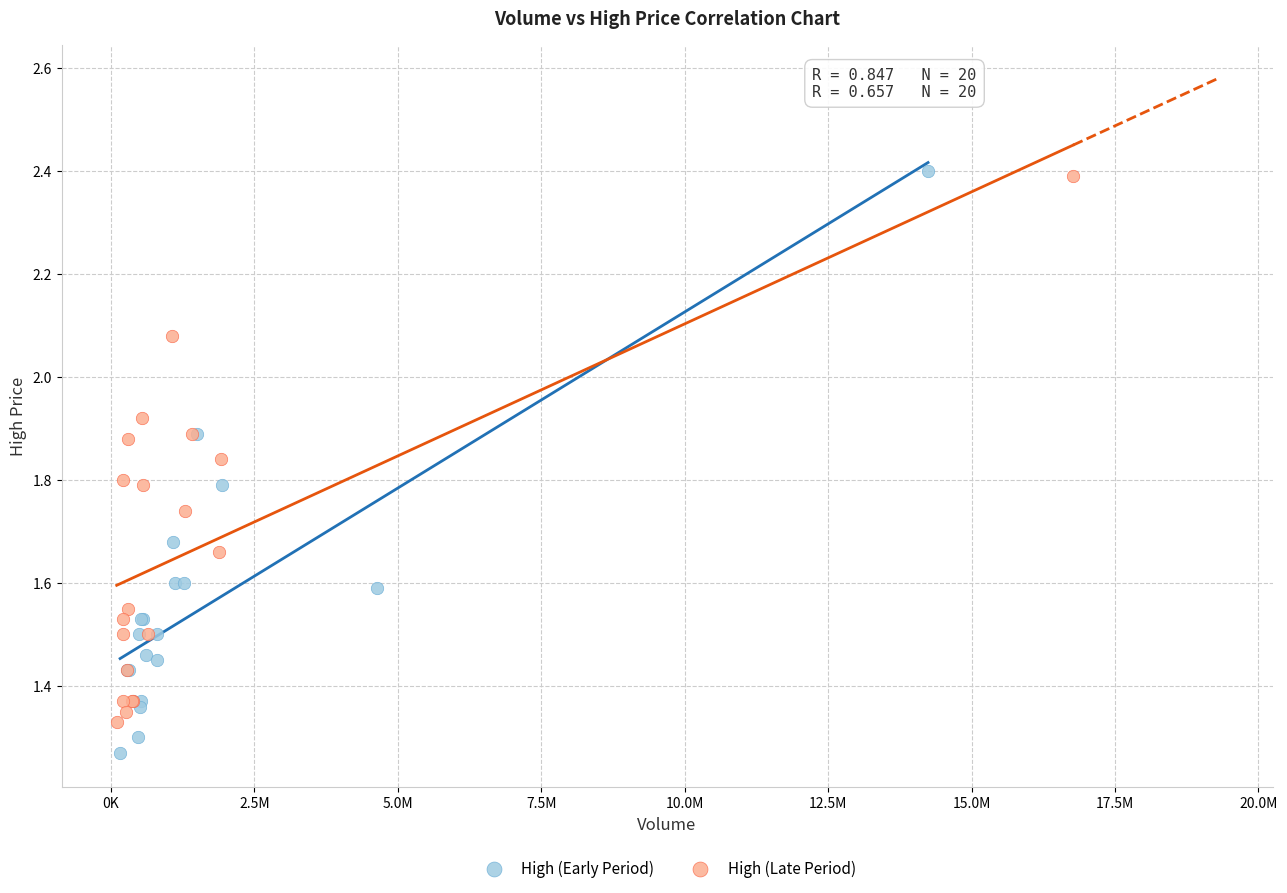

Which series reaches the minimum Y coordinate?

High (Early Period)